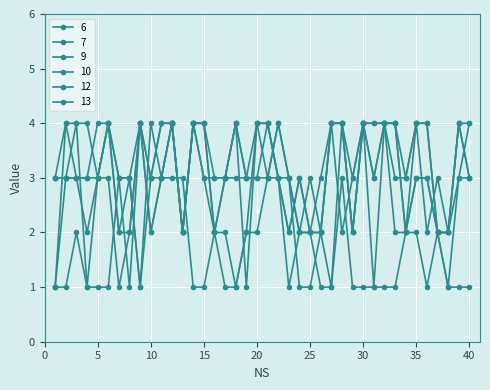

Does the chart have visible grid lines?

Yes